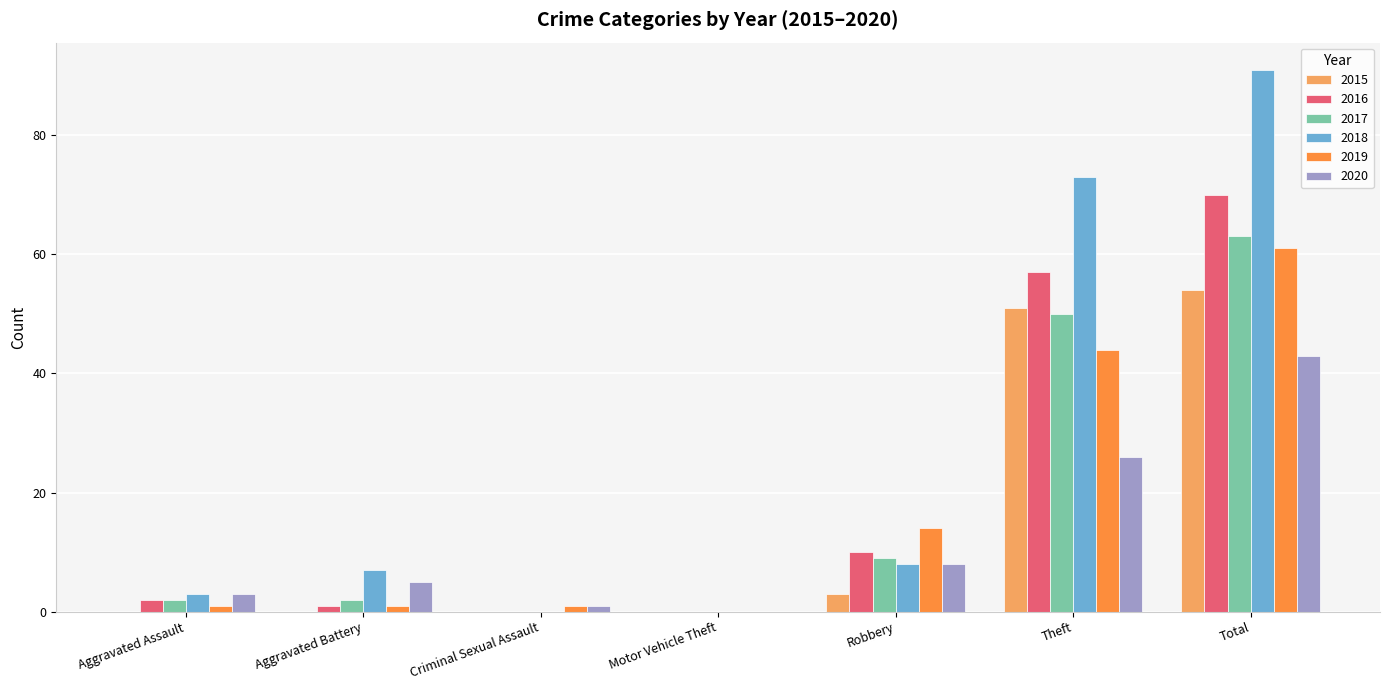

What is the average value of the 2017 series?

18